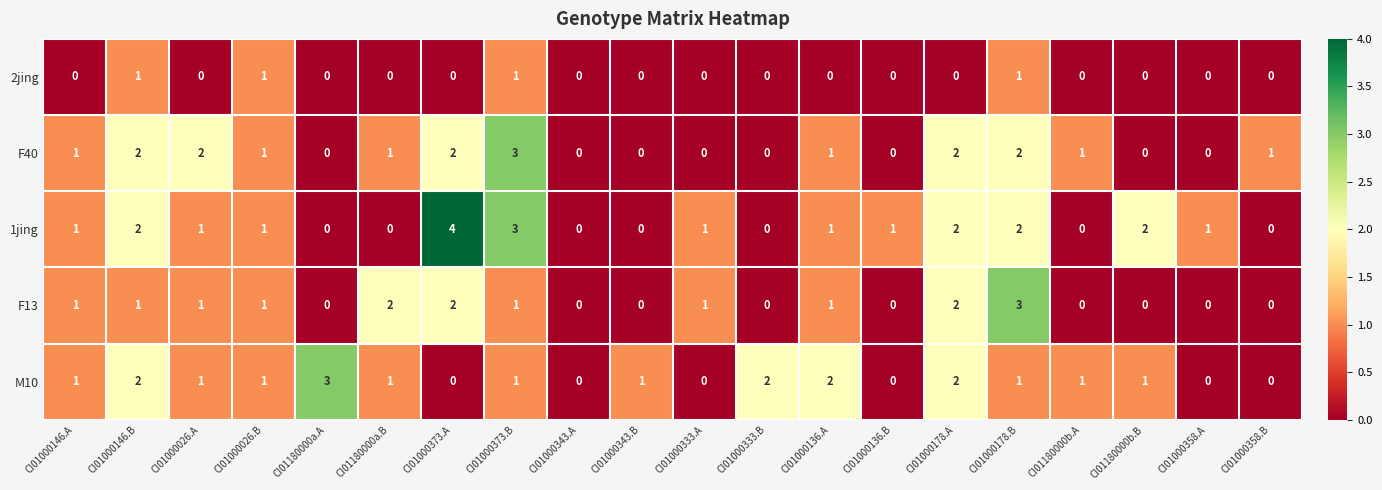

What is the sum of all 2jing values?

4